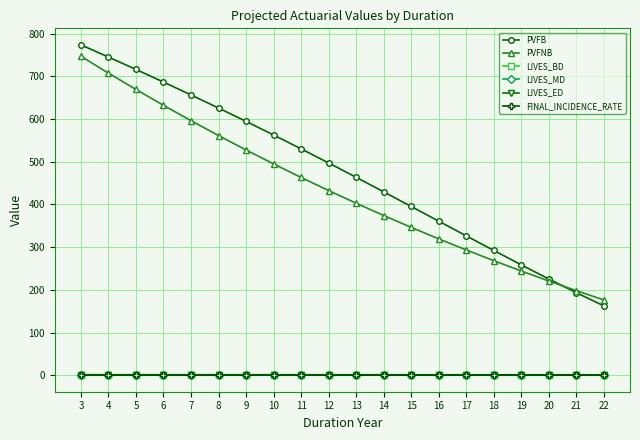

The value of LIVES_ED at 13 is 1.0. True or false?

True